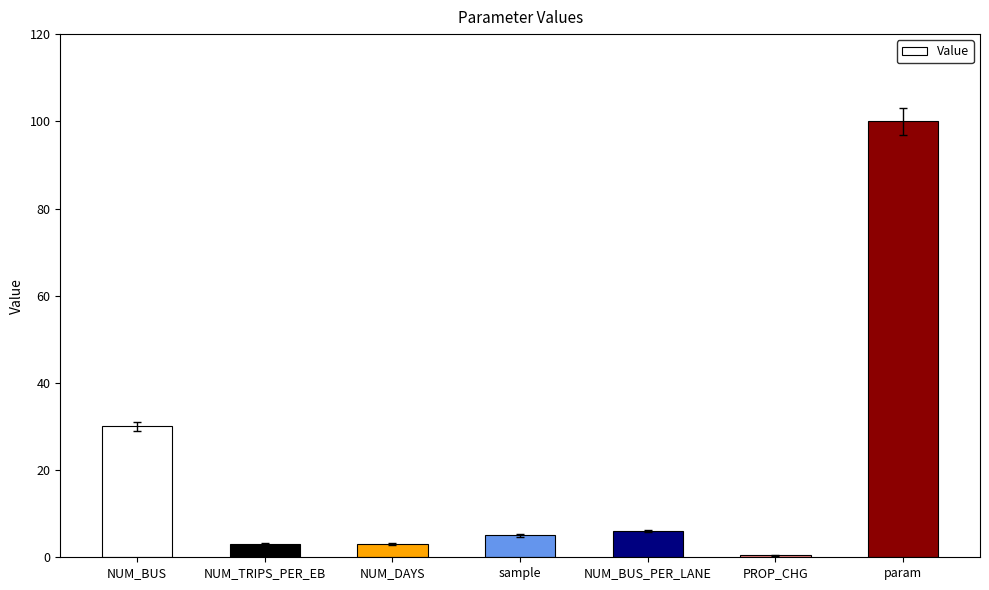

Reading left to right, extract all data points from this chart.

NUM_BUS=30.0	NUM_TRIPS_PER_EB=3.0	NUM_DAYS=3.0	sample=5.0	NUM_BUS_PER_LANE=6.0	PROP_CHG=0.5	param=100.0